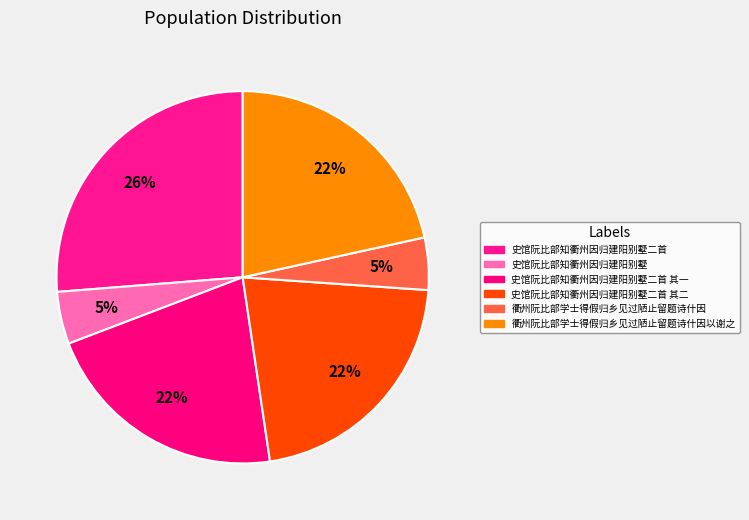

Count the number of slices in the pie.

6